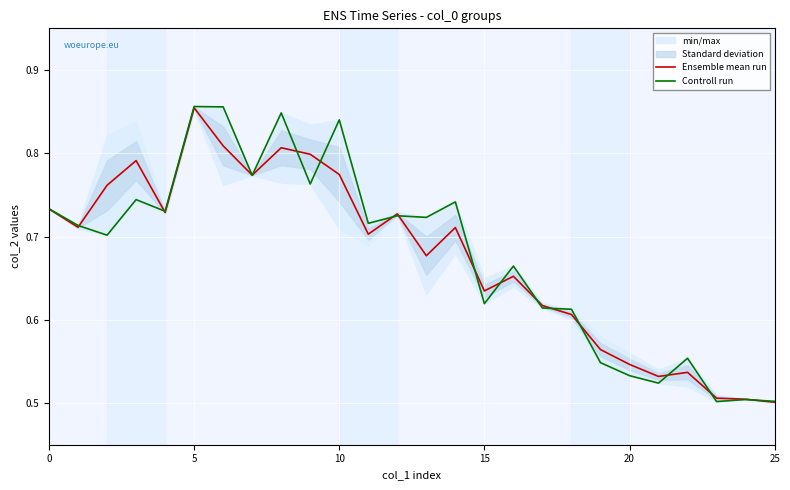

List the series in order of their peak value, lowest first.

Ensemble mean run, Controll run